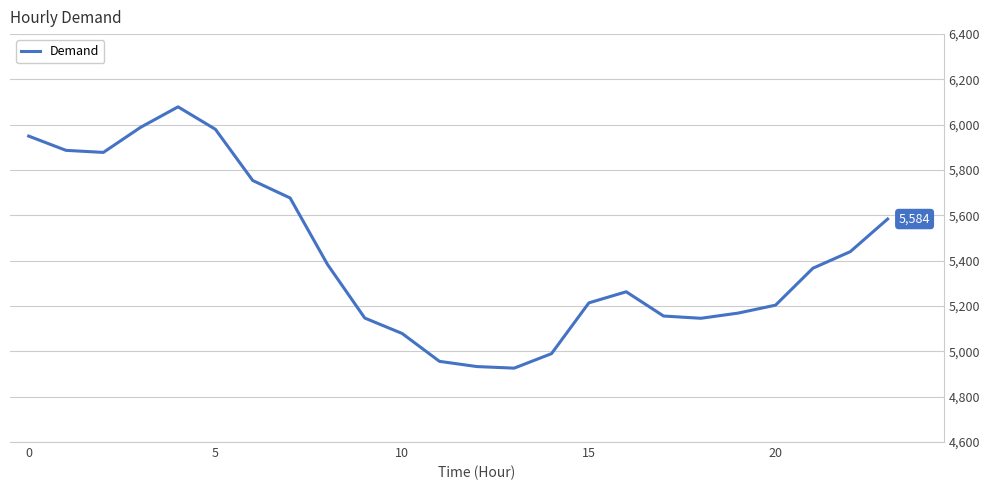

What is the greatest value displayed?

6079